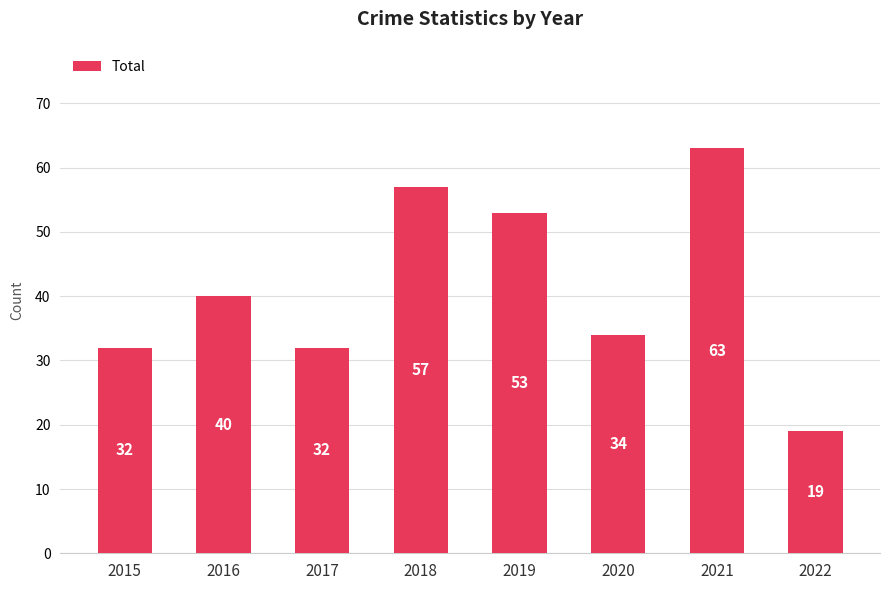

What is the maximum value shown in the chart?

63